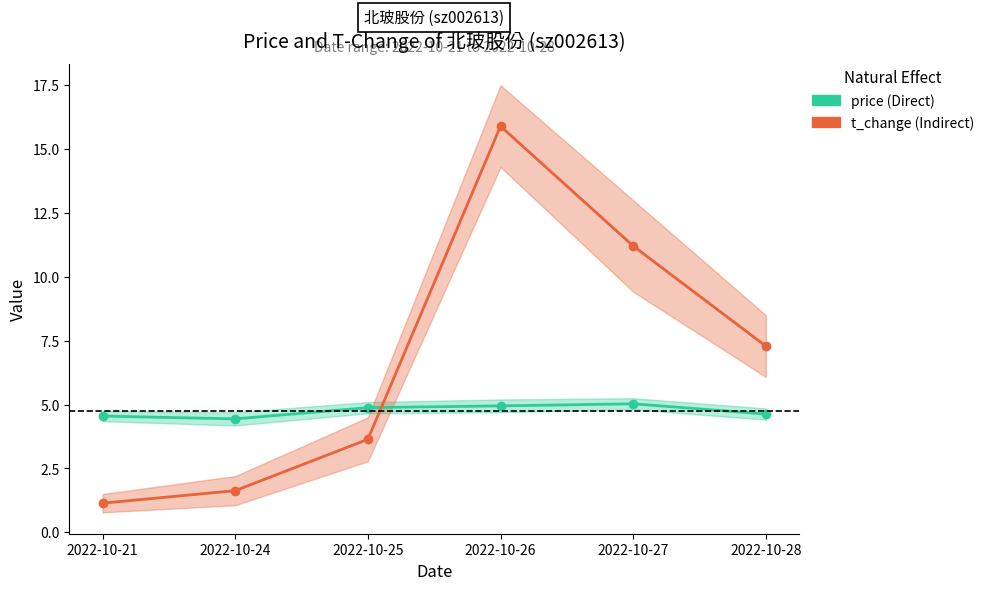

What is the sum of all t_change (Indirect) values?

40.8